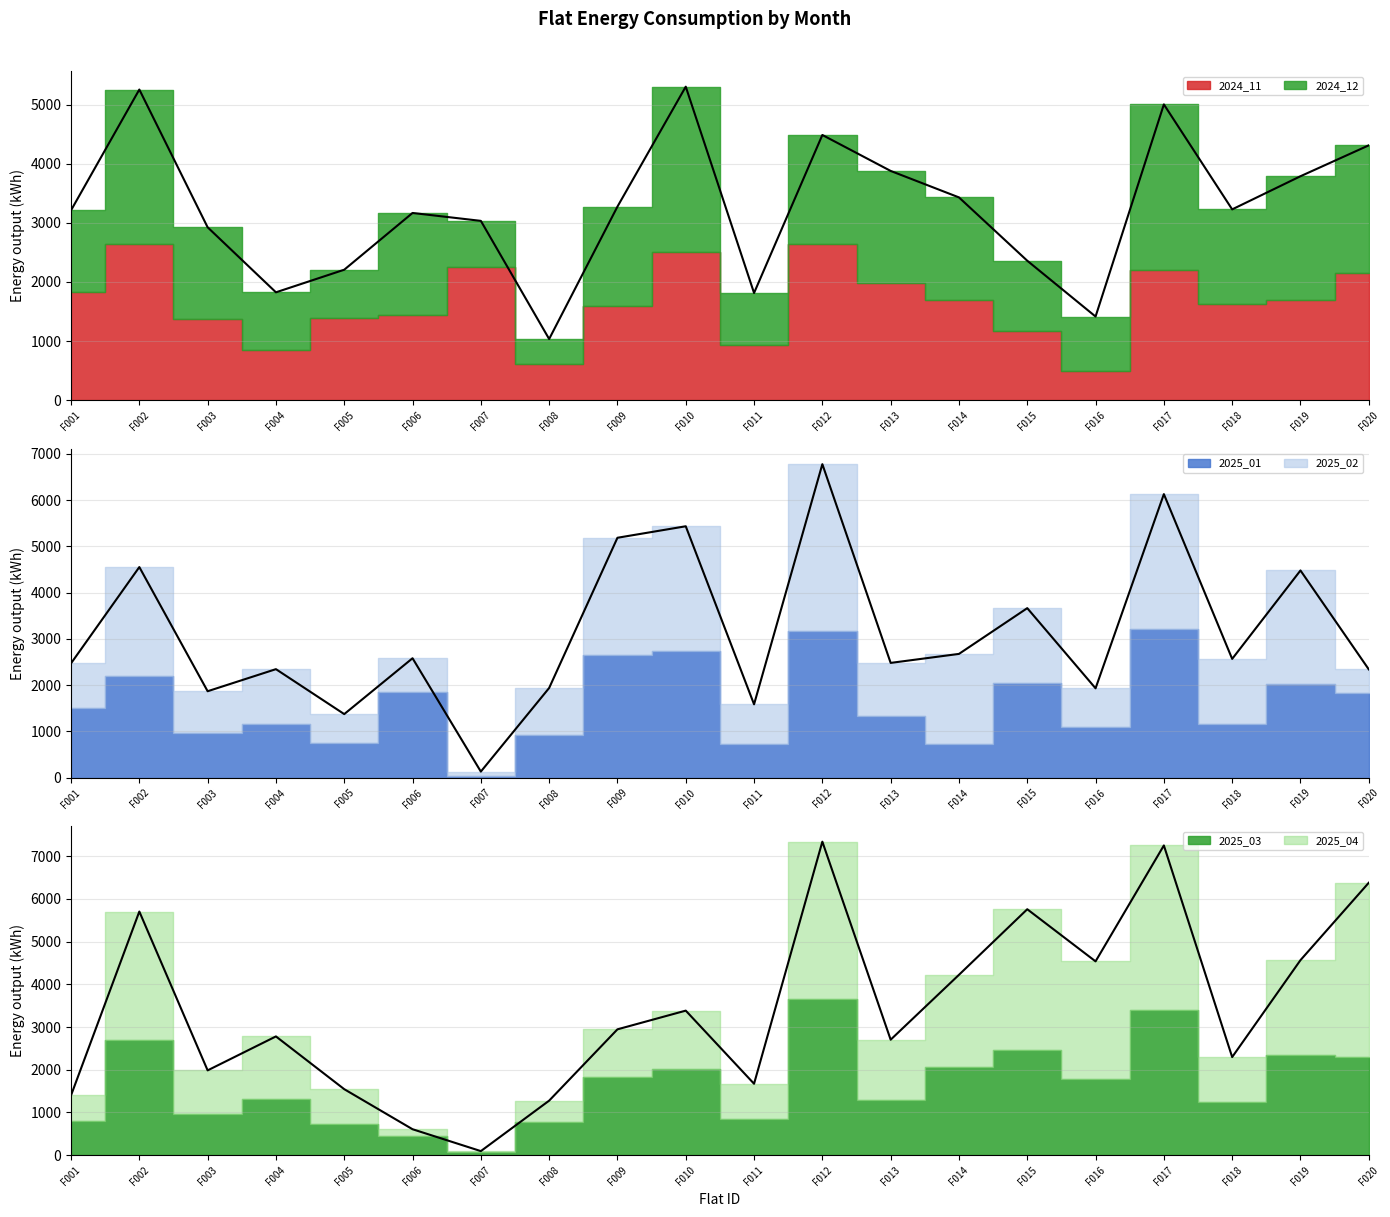

At how many categories does at least one series exceed 3526?

3